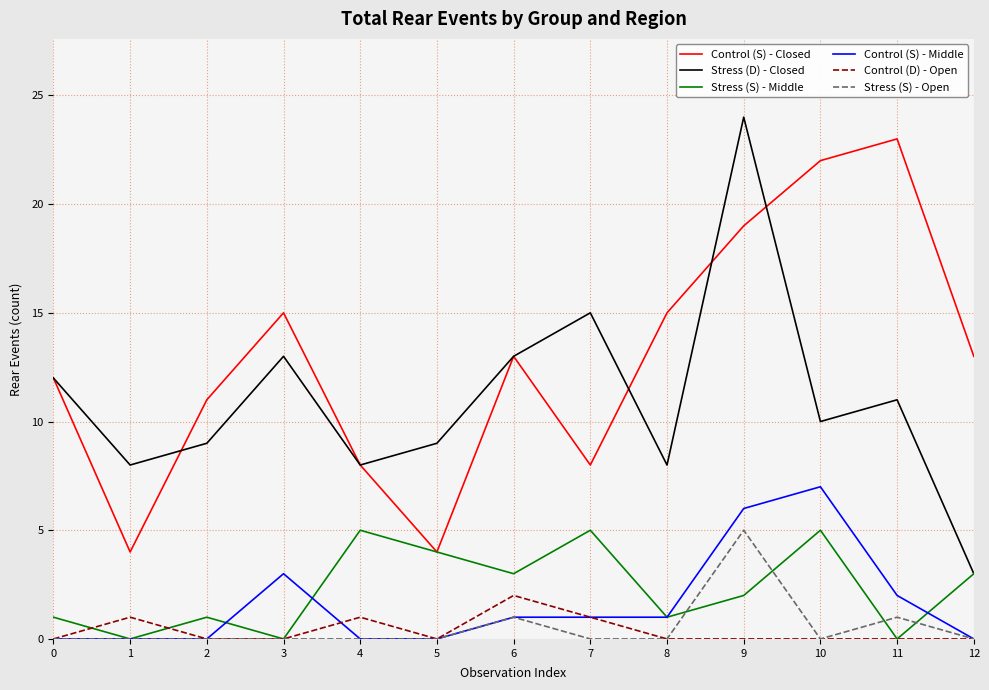

Is the value of Stress (S) - Middle at 6 greater than the value of Control (S) - Middle at 1?

Yes